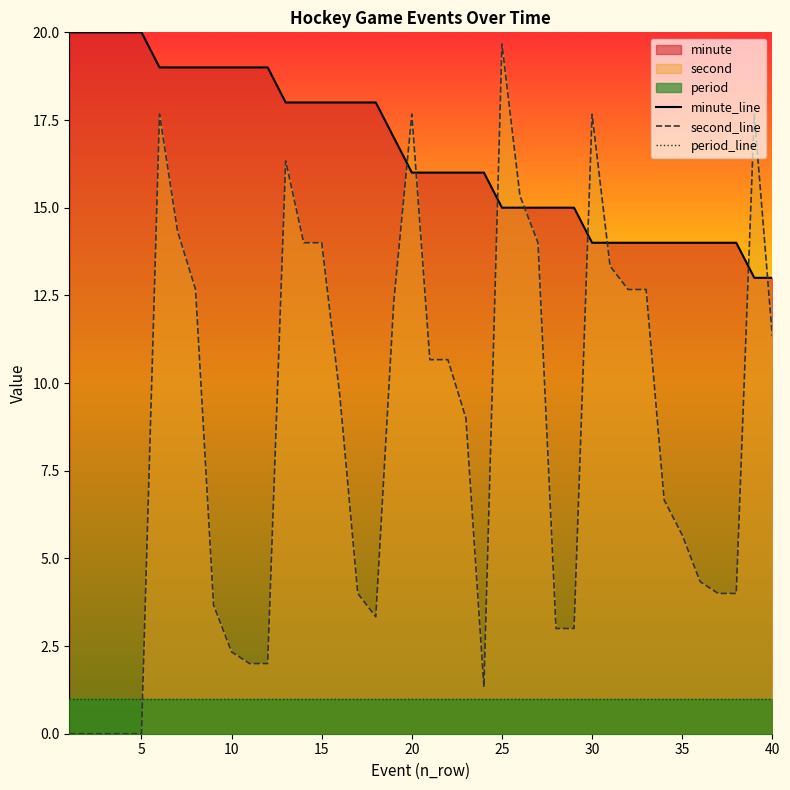

True or false: minute has a value of 19.0 at 7.

True